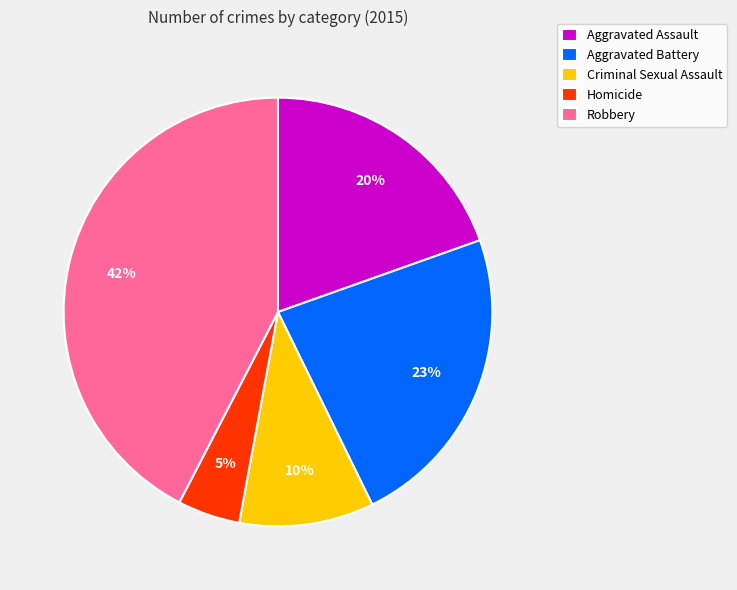

Combined, do Aggravated Assault and Robbery account for over 50%?

Yes